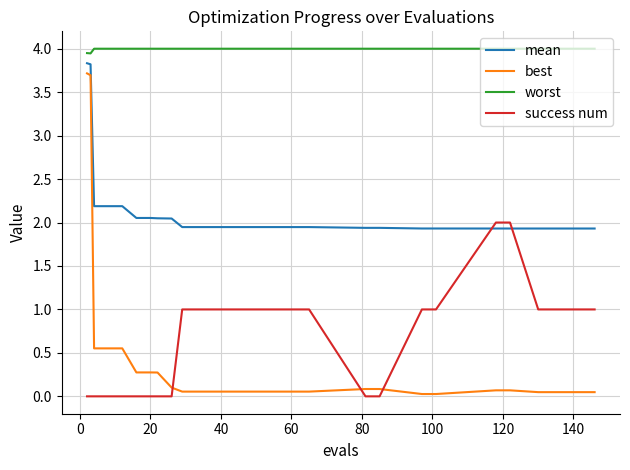

Which series has the widest spread of values?

best